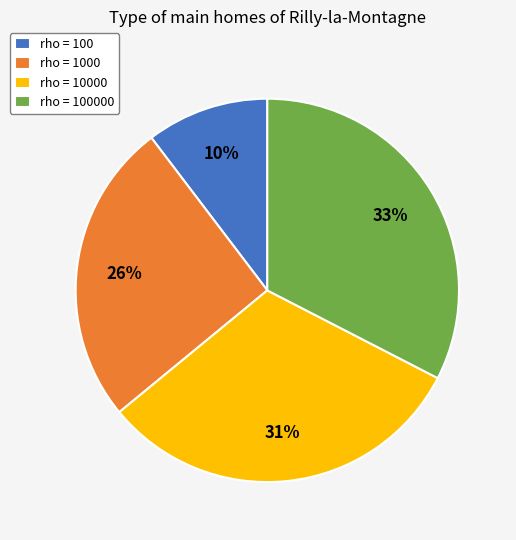

Does rho = 10000 account for over 50% of the chart?

No